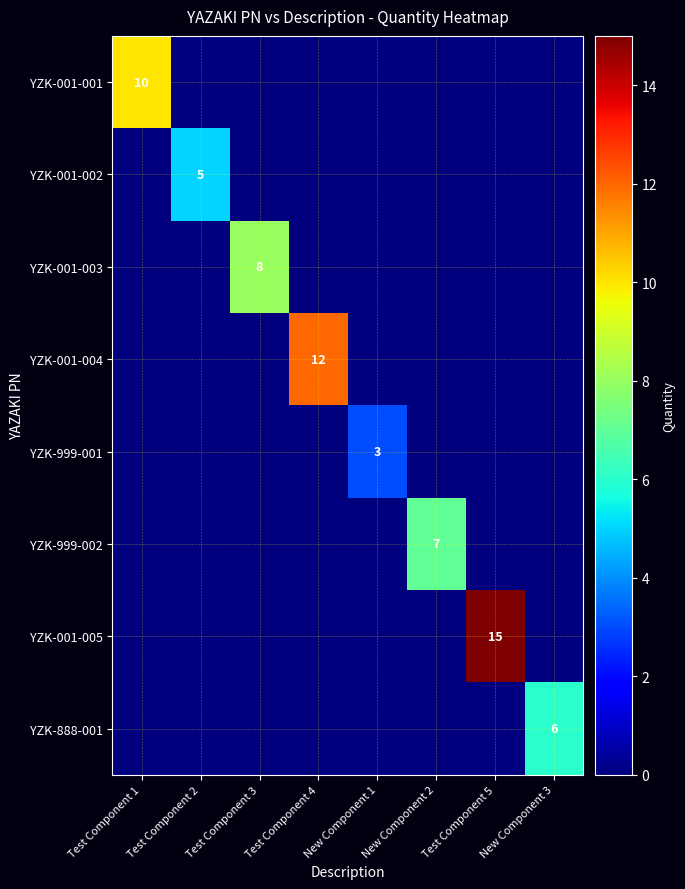

The YZK-999-001 series shows 2 at New Component 1. True or false?

False